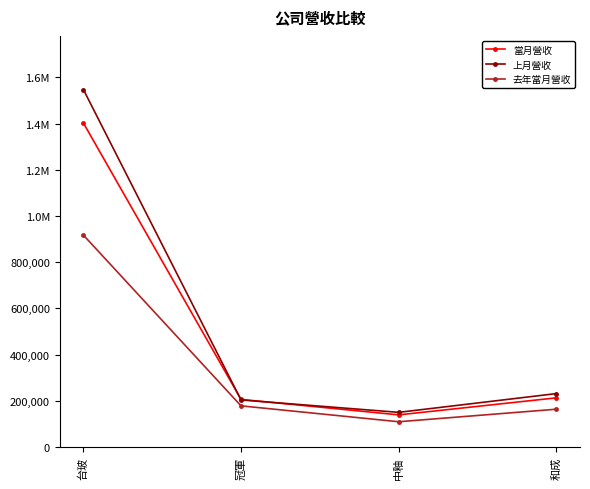

Is this an area chart (filled region under the line)?

No